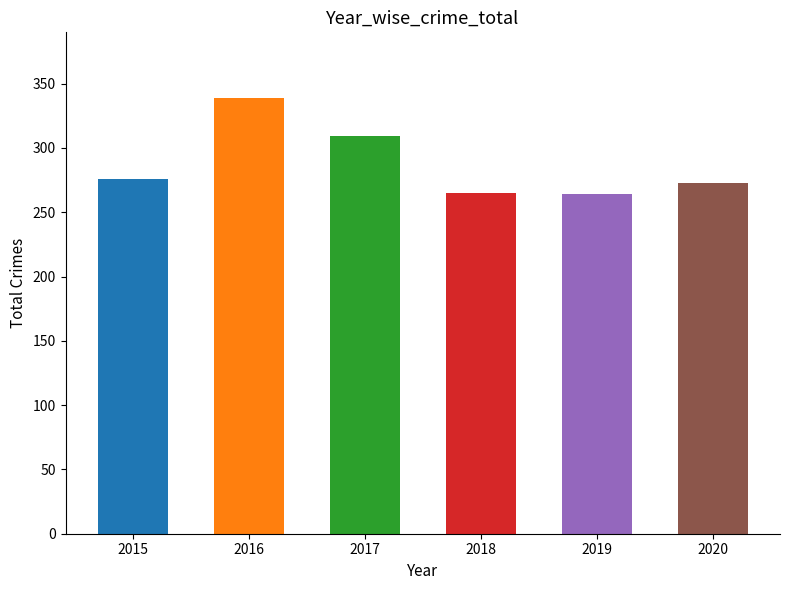

What is the value of the 4th bar from the left?

265